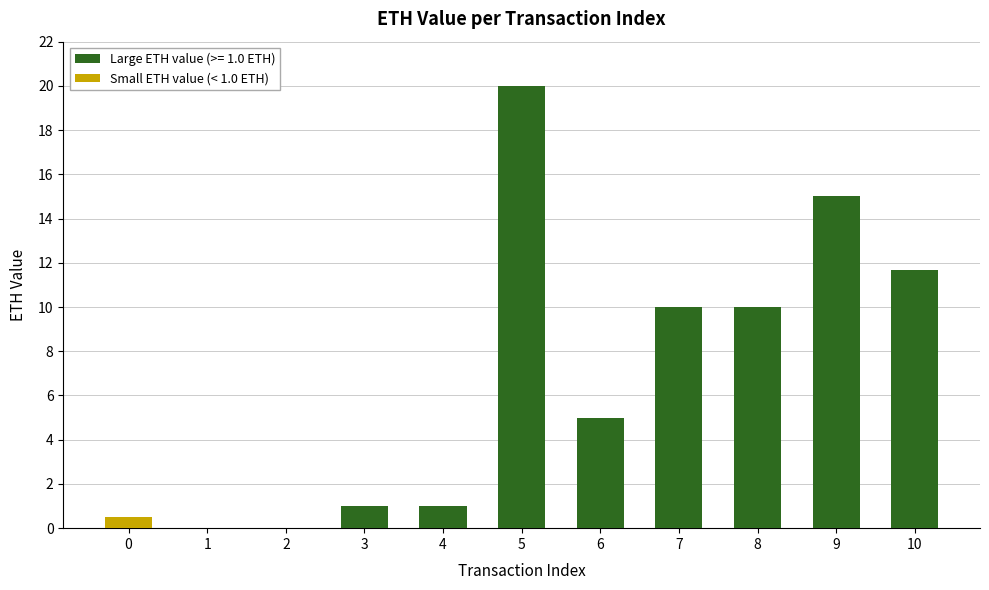

What is the value of the 1st bar from the left?

0.5